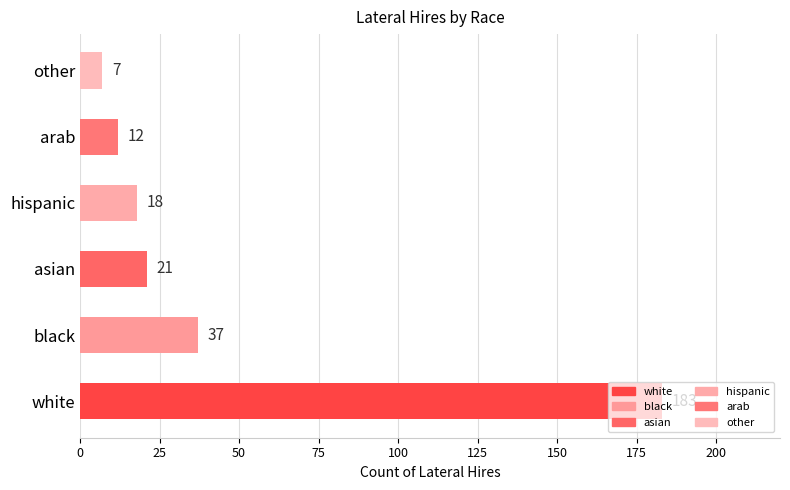

Between hispanic and arab, which is larger?

hispanic